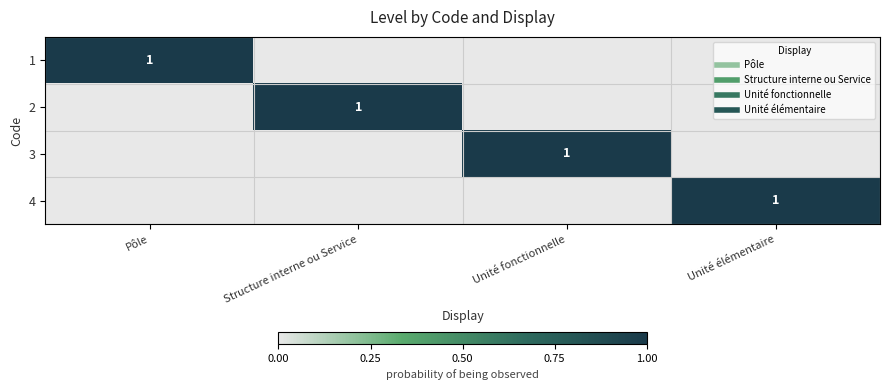

What is the difference between the maximum and minimum values in the 4 series?

1